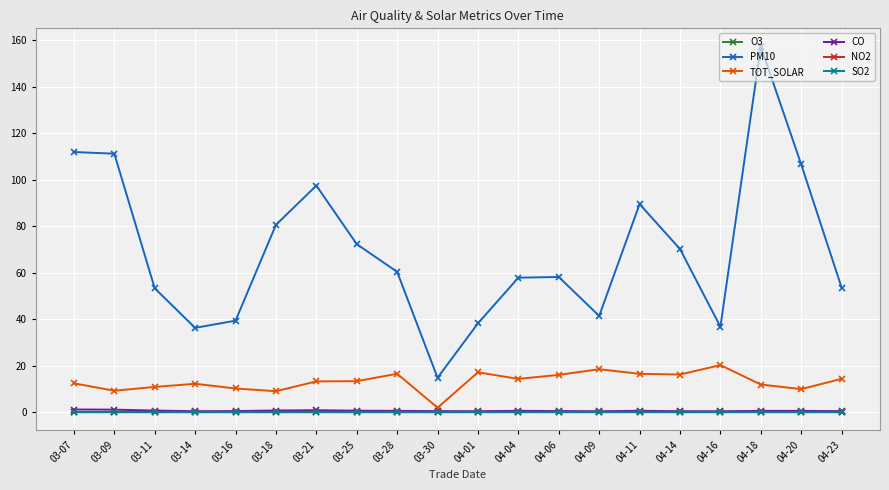

Which series has the widest spread of values?

PM10